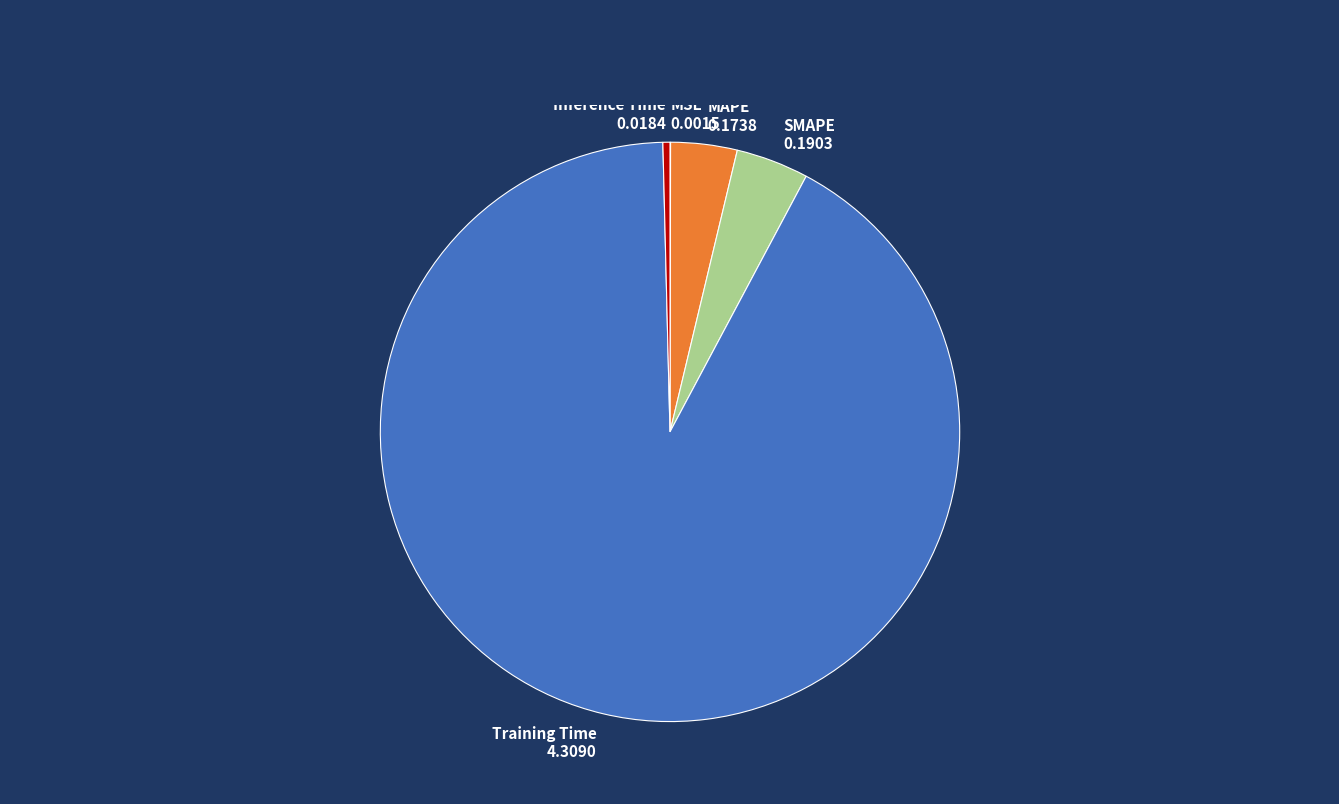

The MAPE slice represents 15% of the pie. True or false?

False